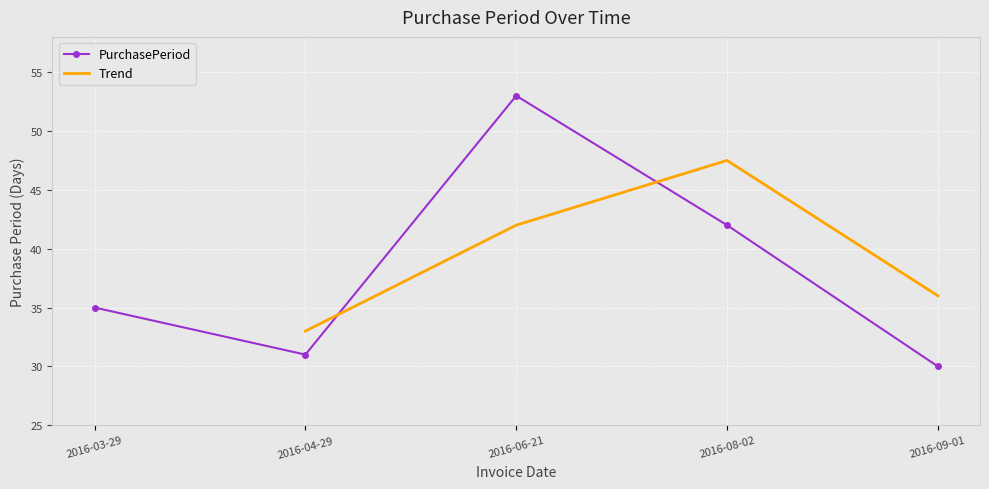

How many interior local peaks (higher than both neighbors) does the data have?

1